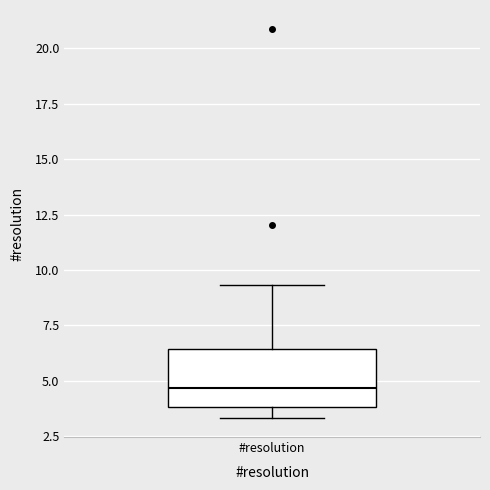

Read this box plot against the y-axis: the position of the median line, the range covered by the box, and the ends of both whiskers. The values are not printed on the chart, so give them approximately, as read against the axis.

median 4.5, box 4.0 to 6.5, whiskers 3.5 to 9.5